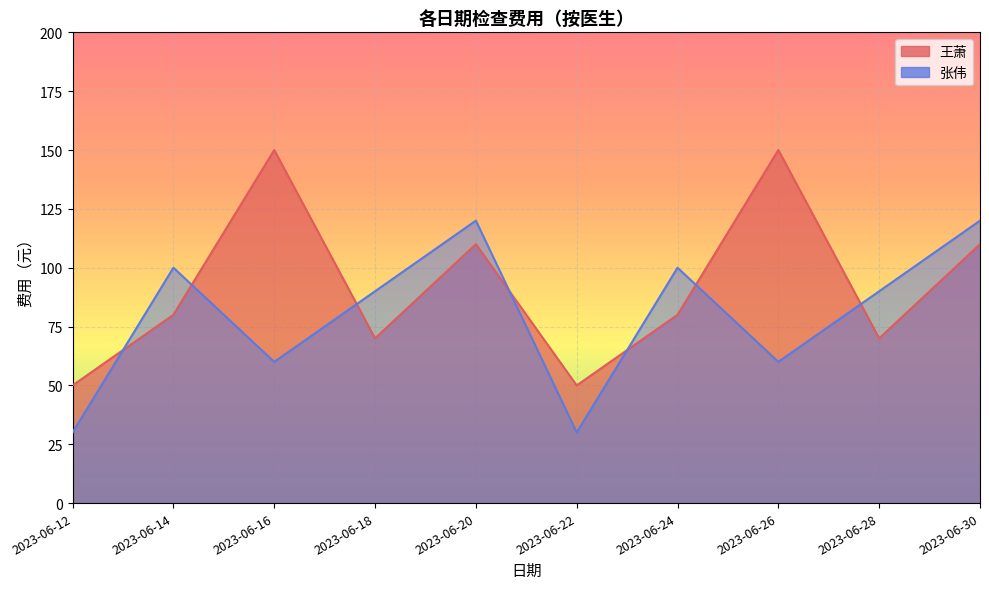

What is the difference between the highest and lowest values at 2023-06-24?

20